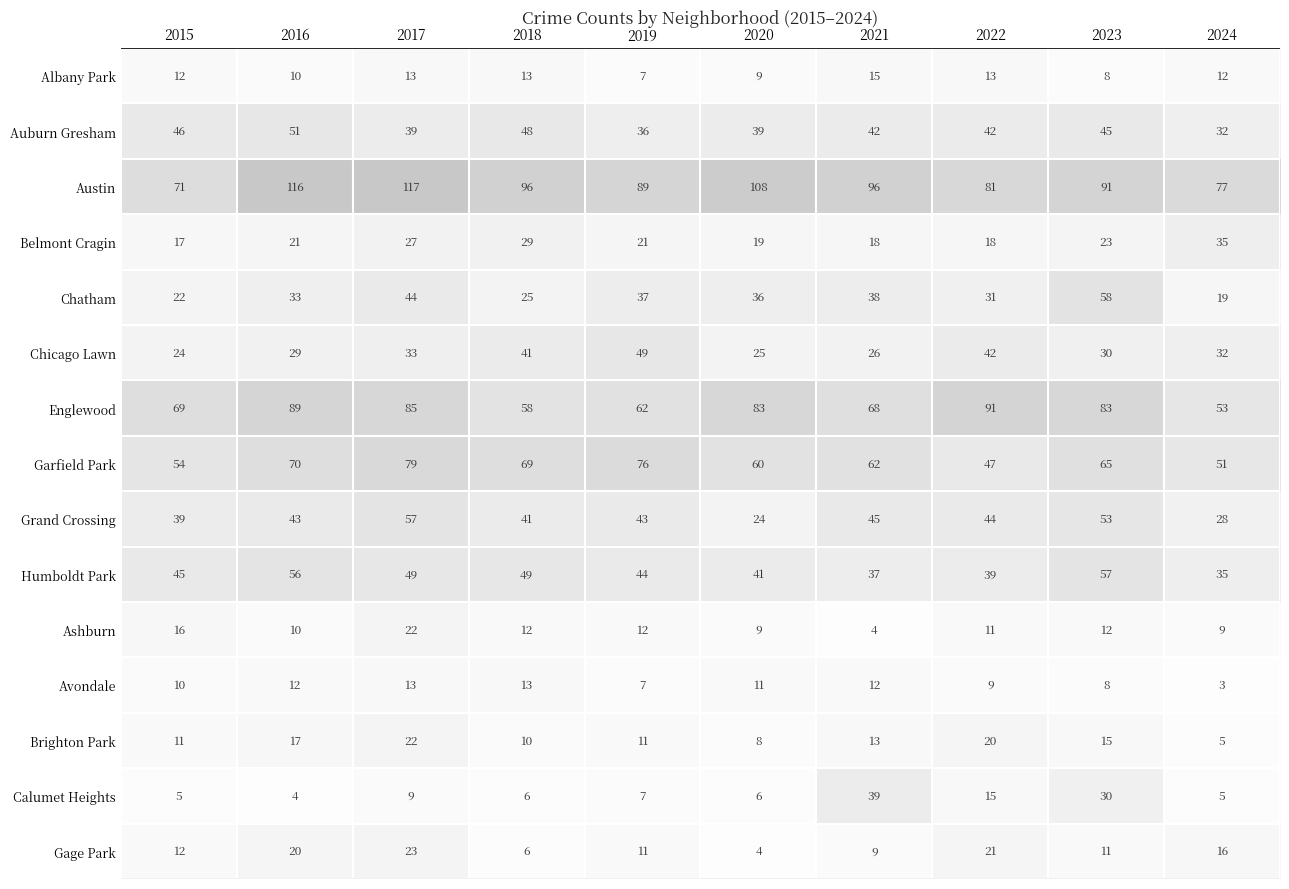

At which label does Ashburn first exceed 12?

2015